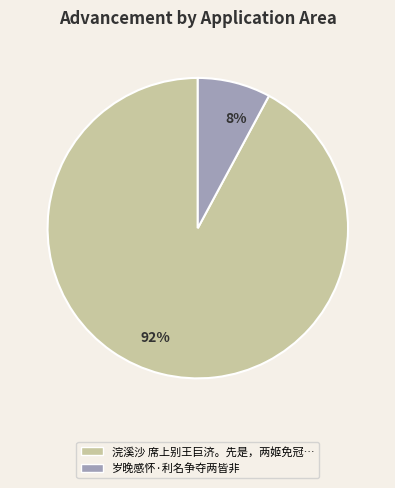

To the nearest percent, what portion does 8% represent?

8%